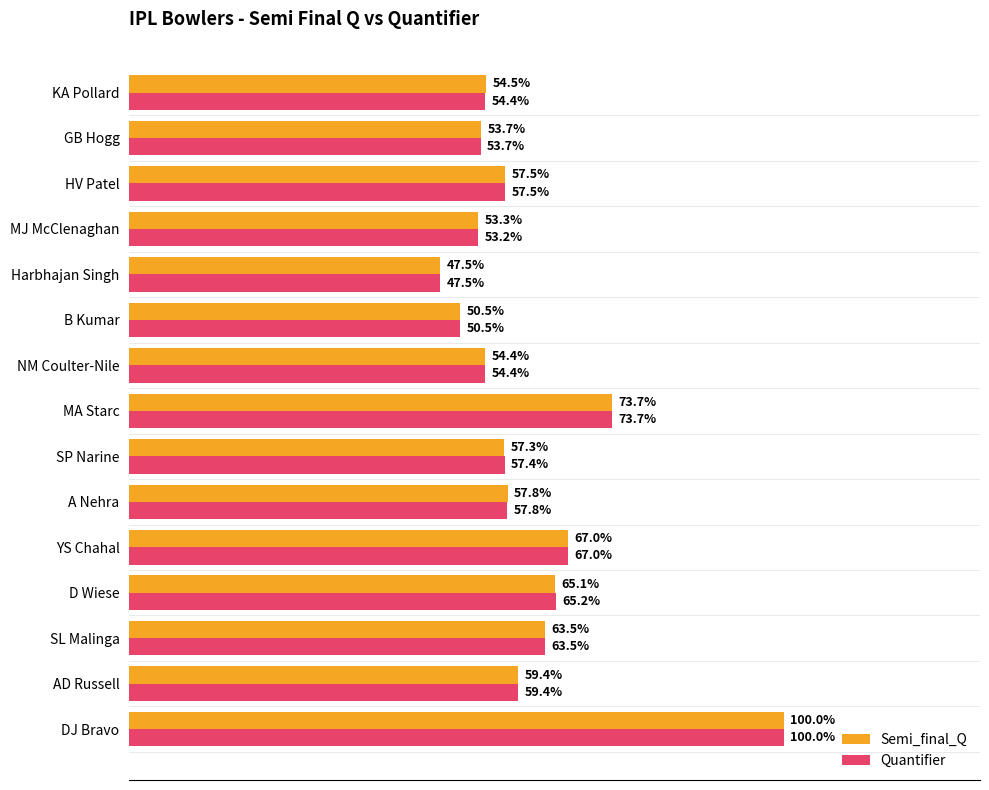

Which category has the lowest value in the Semi_final_Q series?

Harbhajan Singh